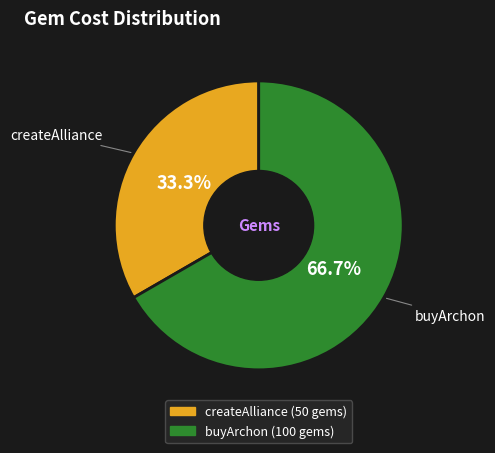

Which category has the biggest portion of the pie?

buyArchon